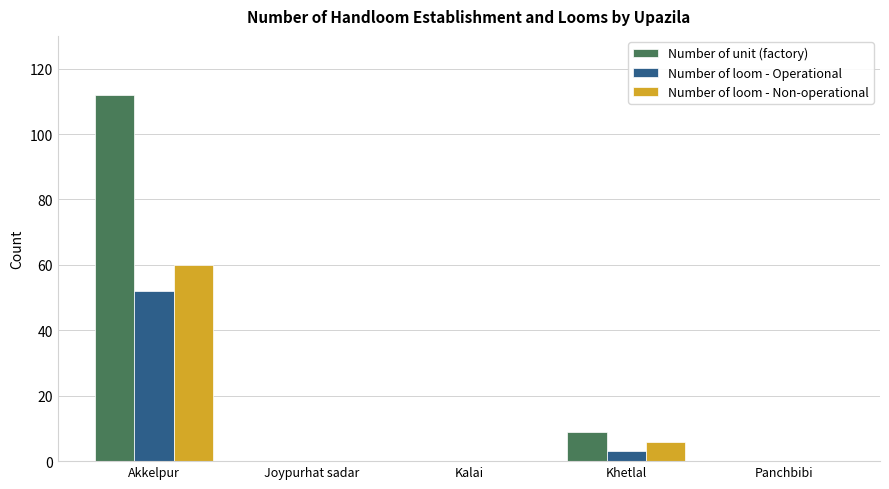

At which label is Number of unit (factory) closest to 56?

Khetlal